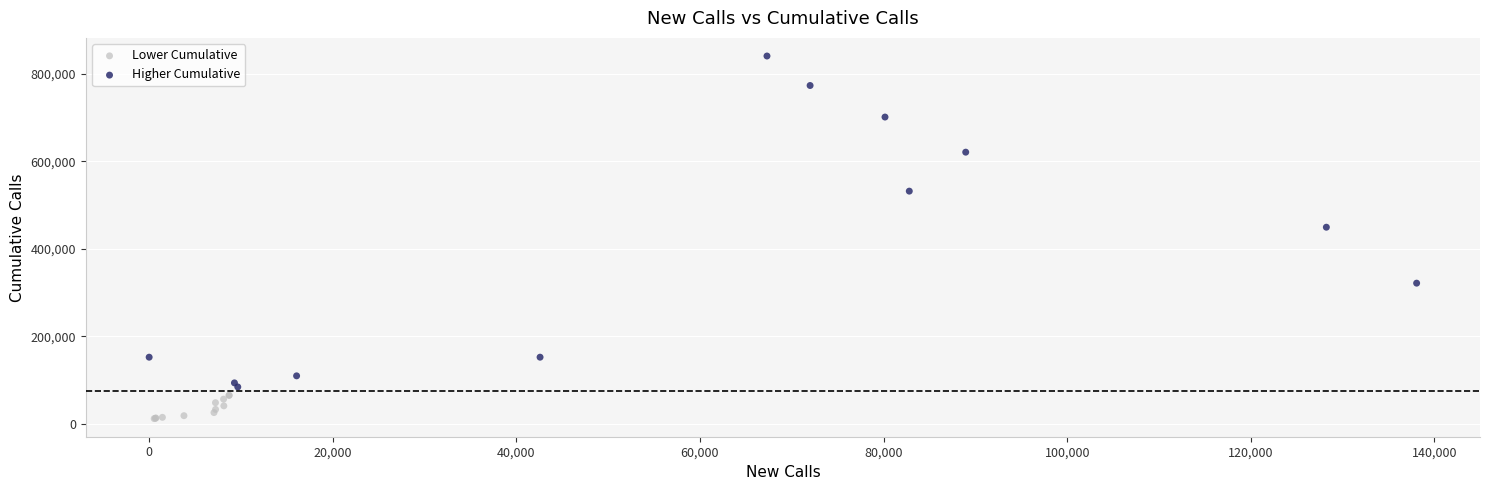

Which series reaches the minimum Y coordinate?

Lower Cumulative